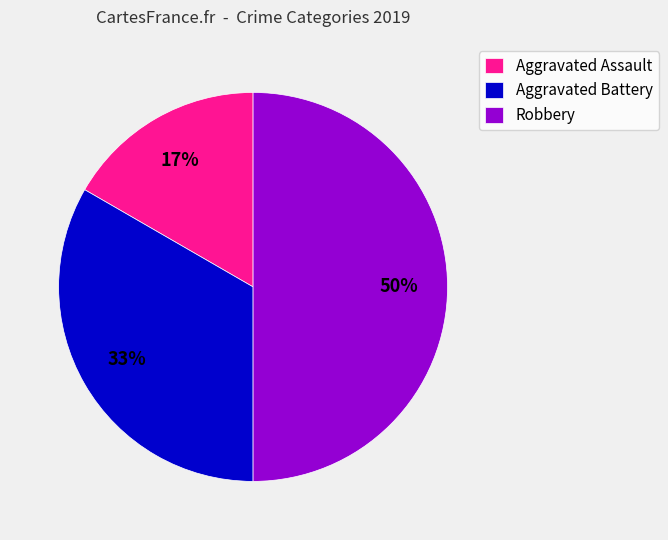

Is it true that Robbery is 36% of the pie?

False